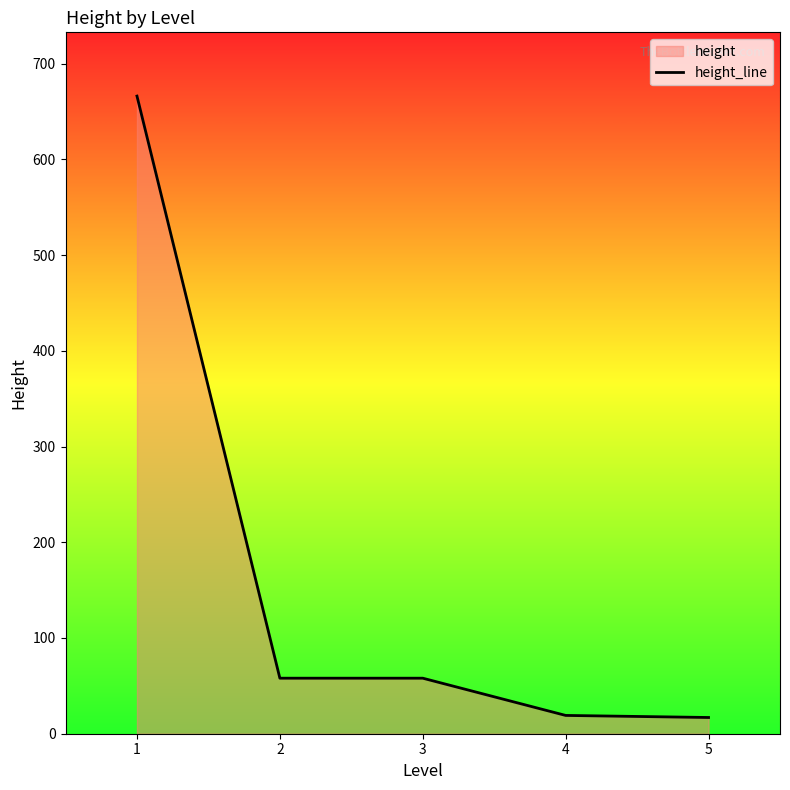

How many lines are shown in the chart?

1